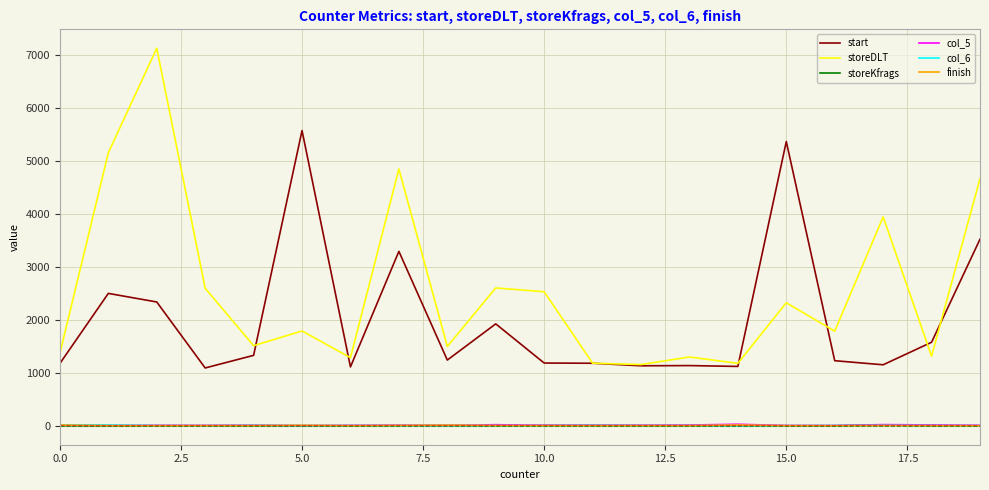

True or false: storeDLT and finish cross at least once.

False